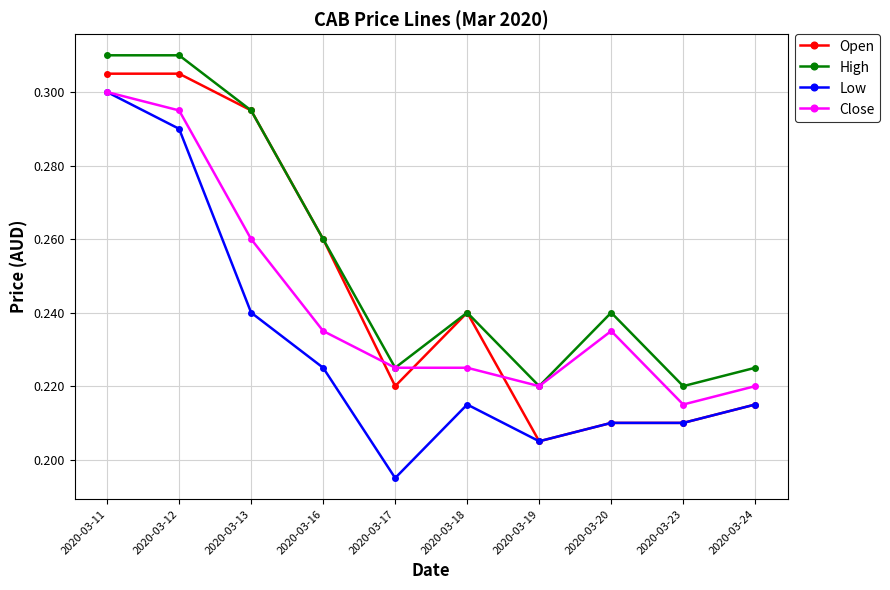

True or false: Low and High cross at least once.

False